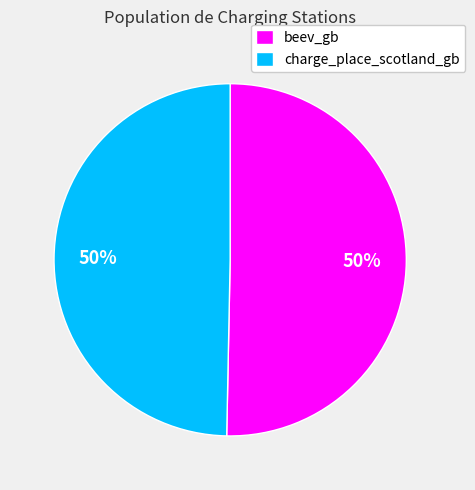

What percentage is the beev_gb slice, to the nearest percent?

50%